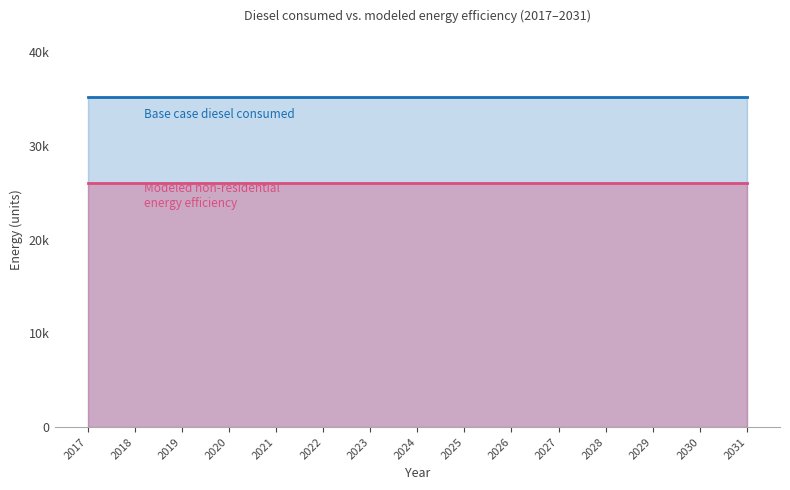

The value of Modeled non-residential energy efficiency at 2031 is 9163.1. True or false?

False